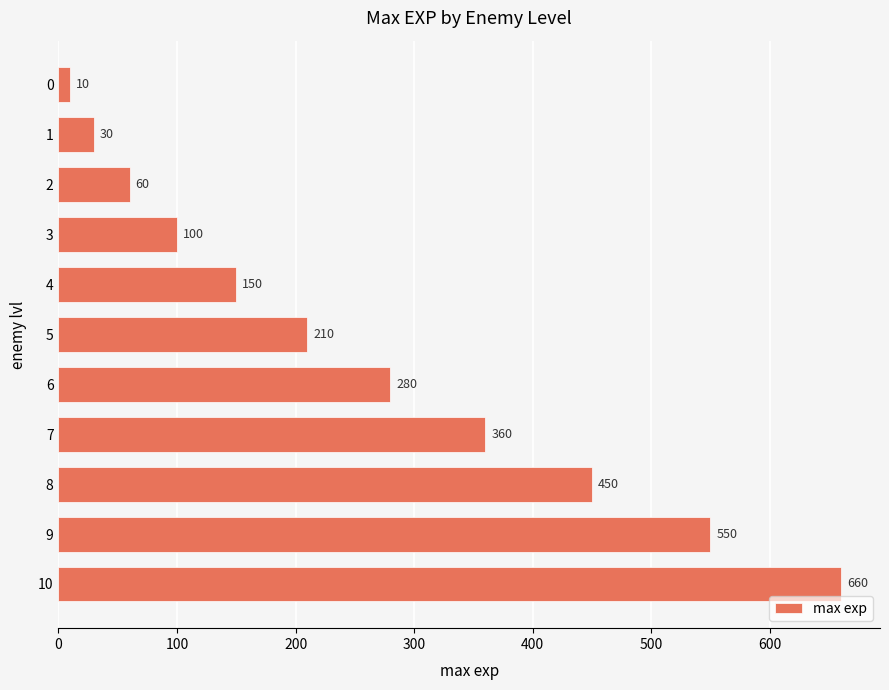

List the labels in order of value, smallest first.

0, 1, 2, 3, 4, 5, 6, 7, 8, 9, 10